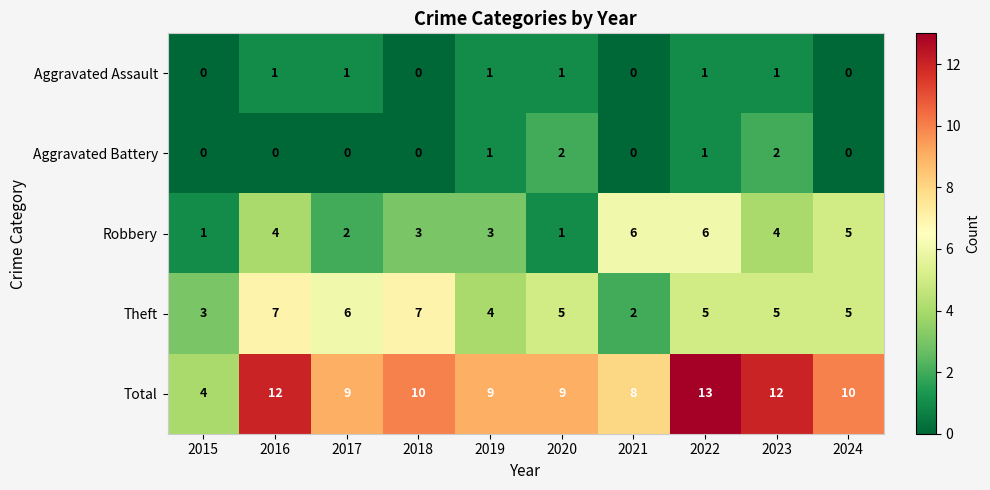

The Theft series shows 11 at 2018. True or false?

False